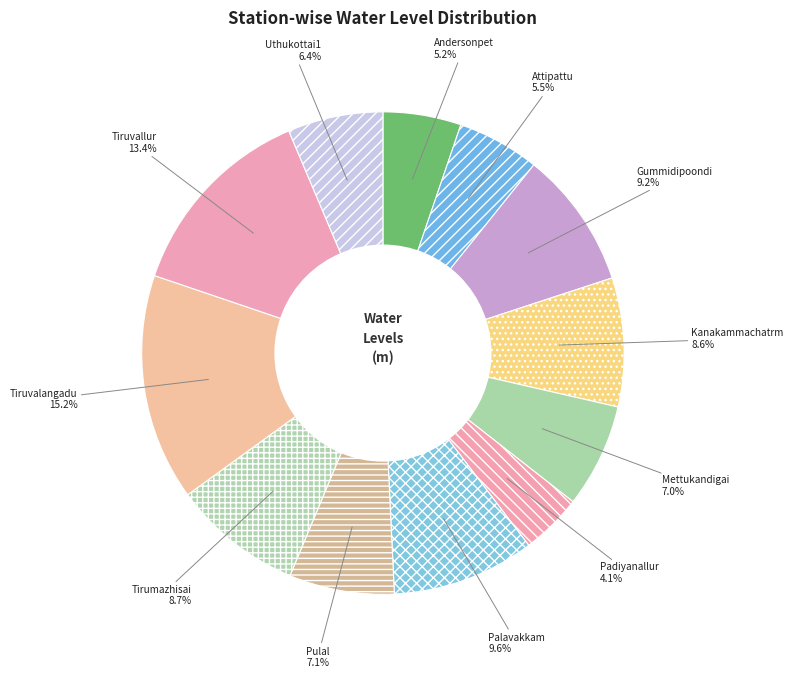

Does any single category account for the majority?

No